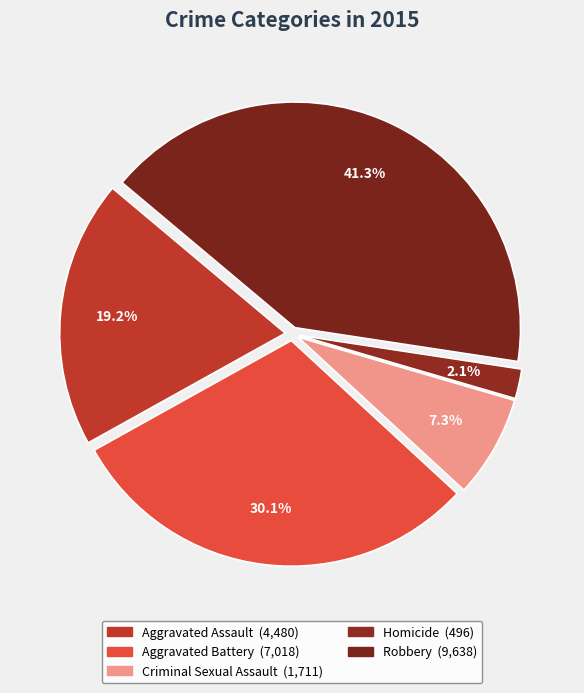

What percentage is the Robbery slice, to the nearest percent?

41%